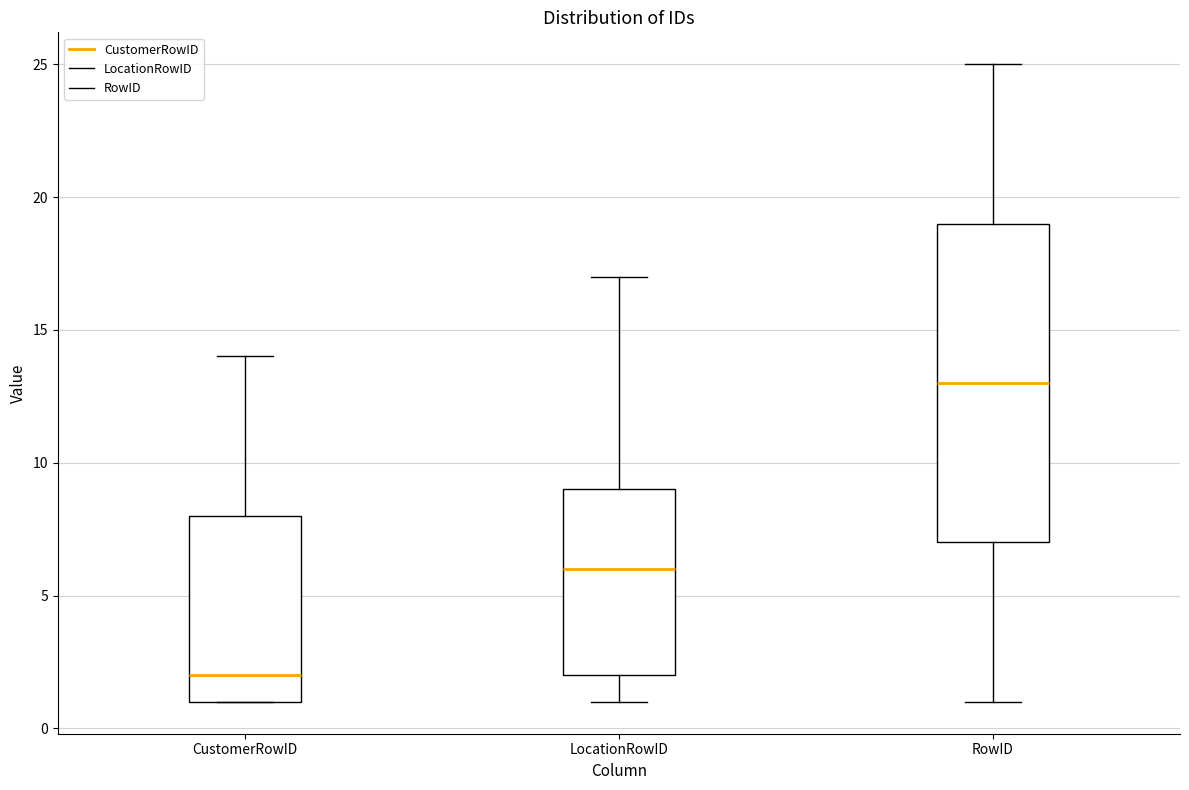

Which box is the tallest, from its lower edge to its upper edge?

RowID